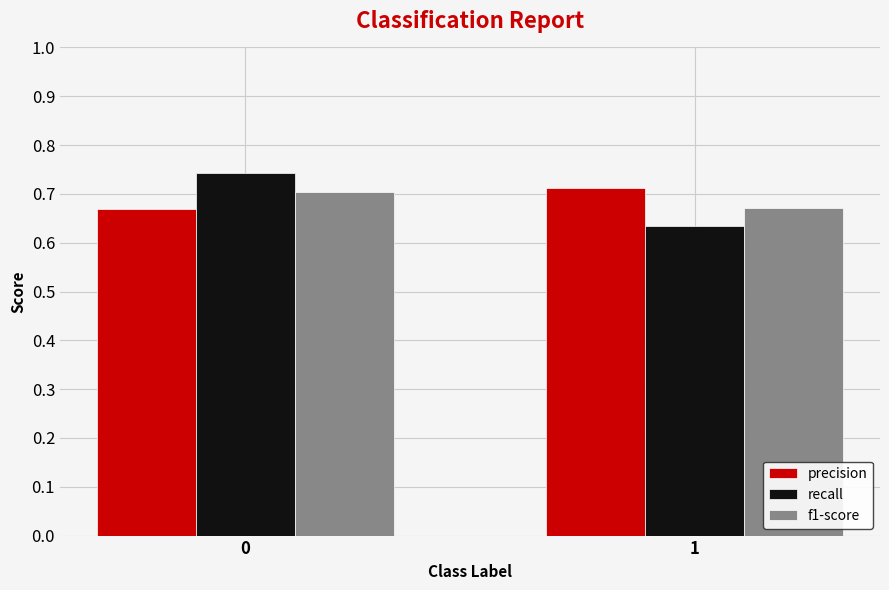

What is the sum of the f1-score values at 0 and 1?

1.4